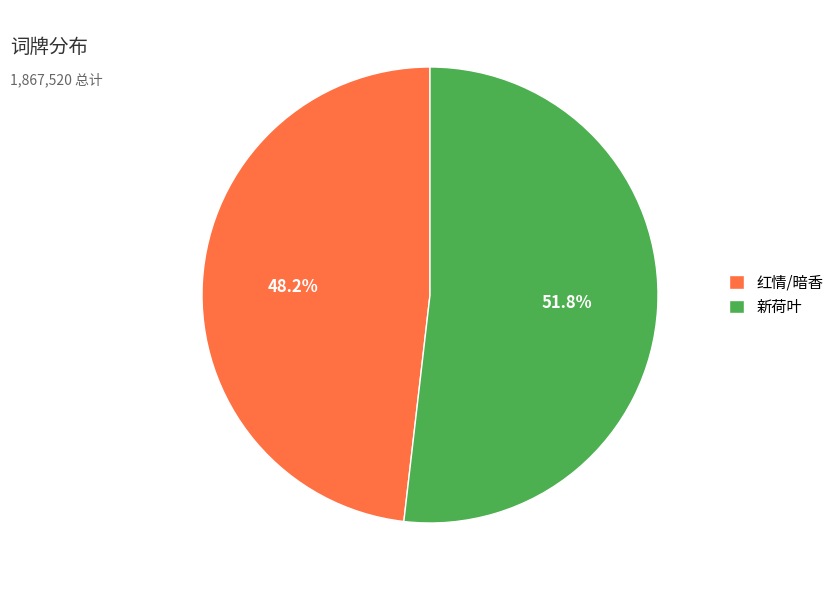

Rank the categories by value from highest to lowest.

新荷叶, 红情/暗香